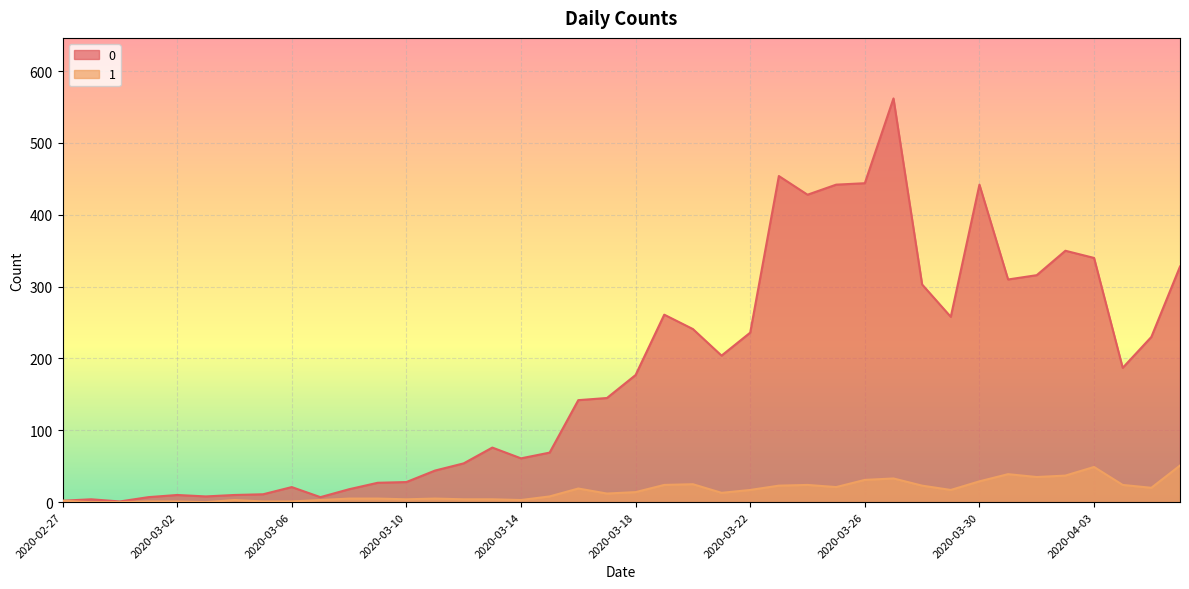

Which has a higher value, 2020-03-29 or 2020-03-23?

2020-03-23